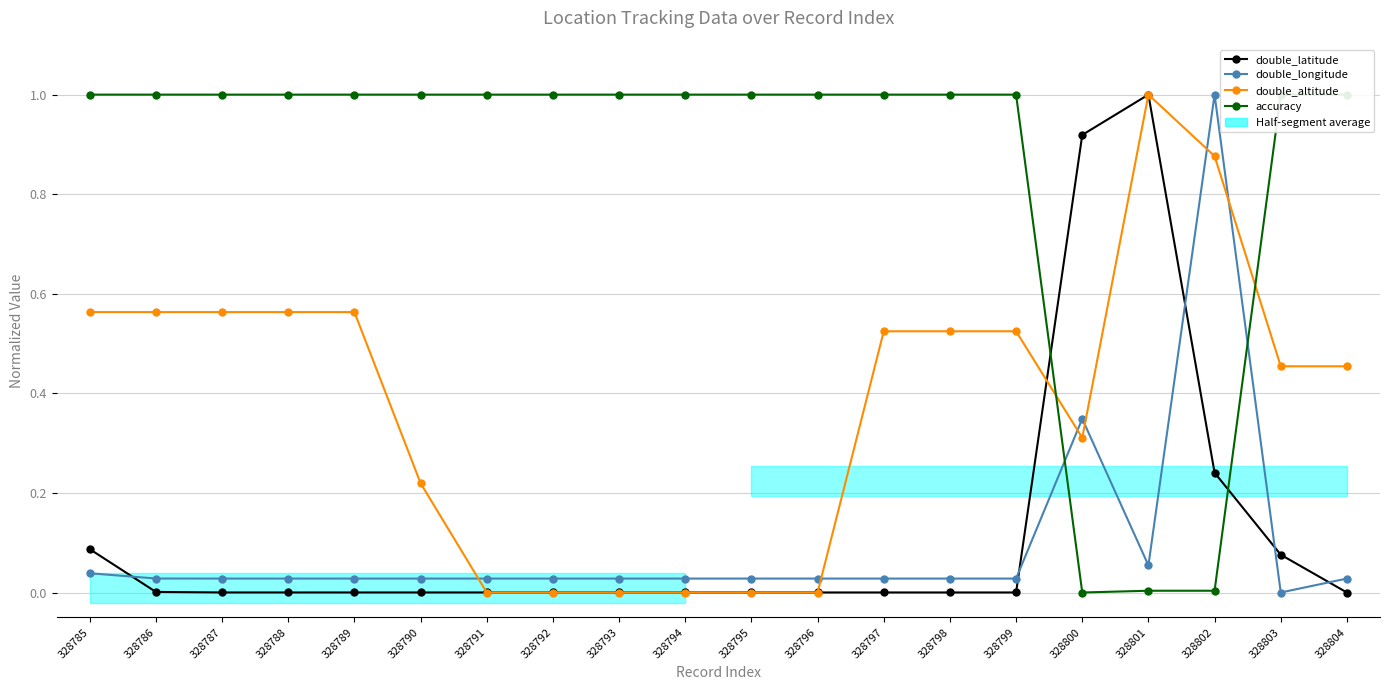

At 328786, list the series in order from largest to smallest.

accuracy, double_altitude, double_longitude, double_latitude